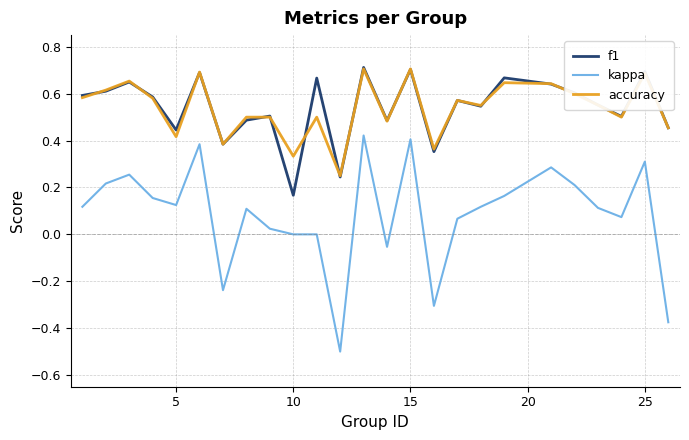

What is the lowest value of the kappa series?

-0.5